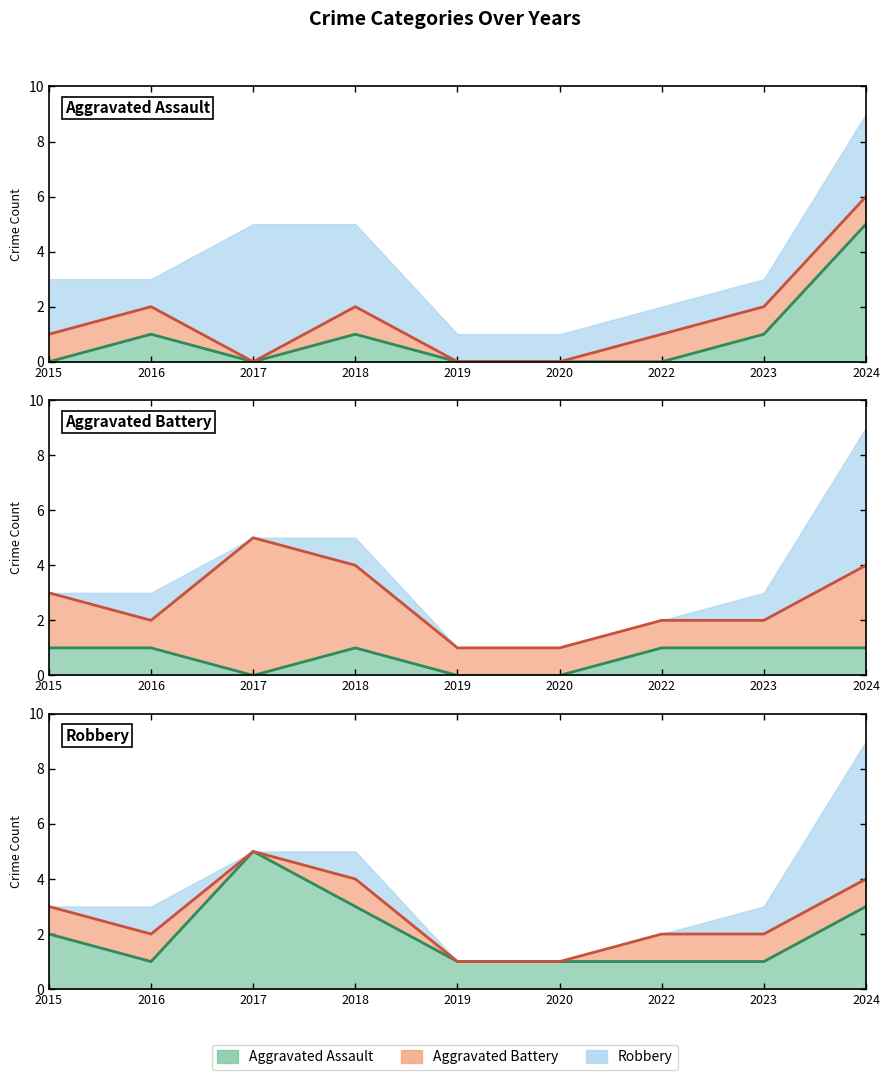

Rank the categories by Aggravated Assault value from lowest to highest.

2015, 2017, 2019, 2020, 2022, 2016, 2018, 2023, 2024